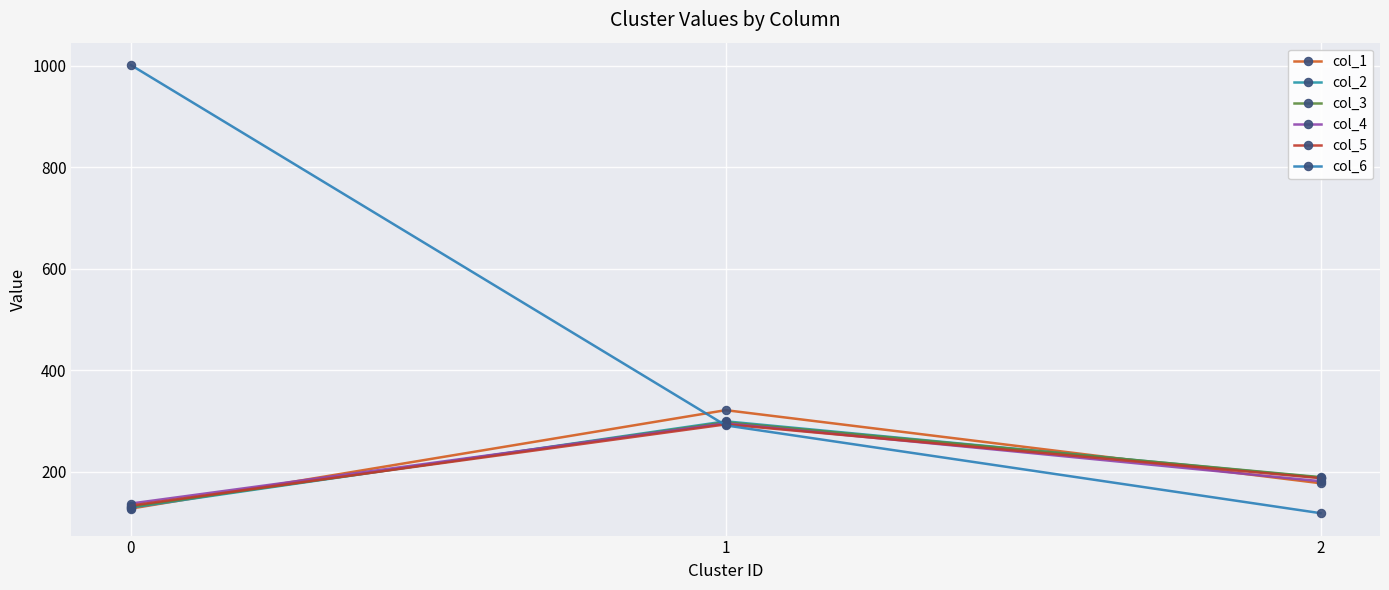

What is the spread (max minus min) of values at 0?

874